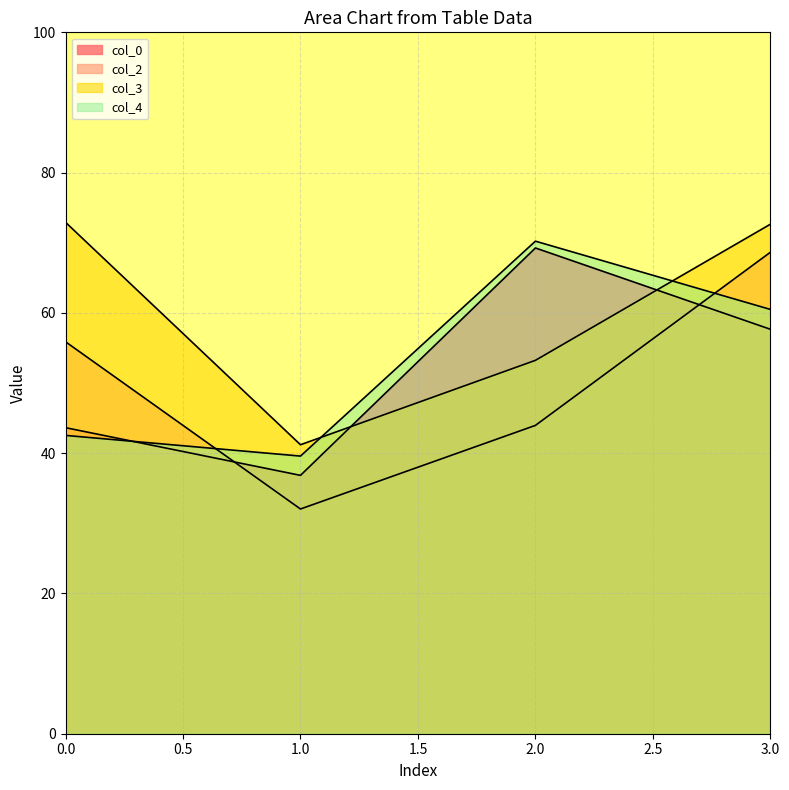

How many lines are shown in the chart?

4